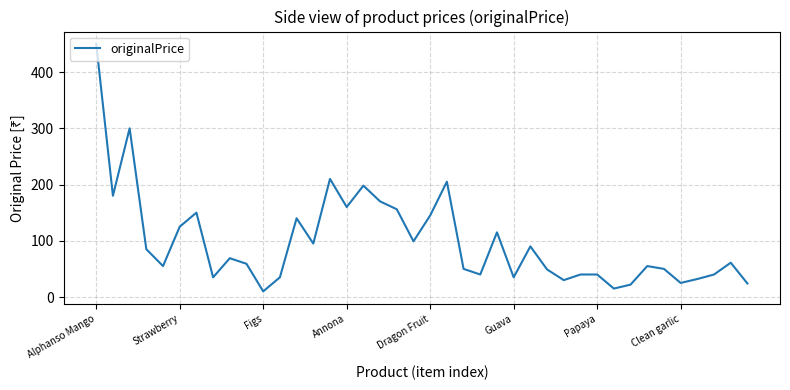

What is the minimum value shown in the chart?

10